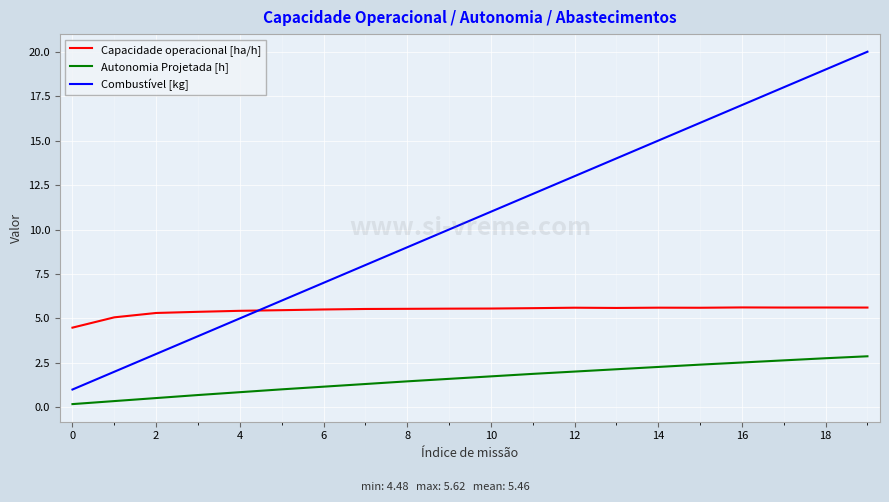

How many lines are shown in the chart?

3